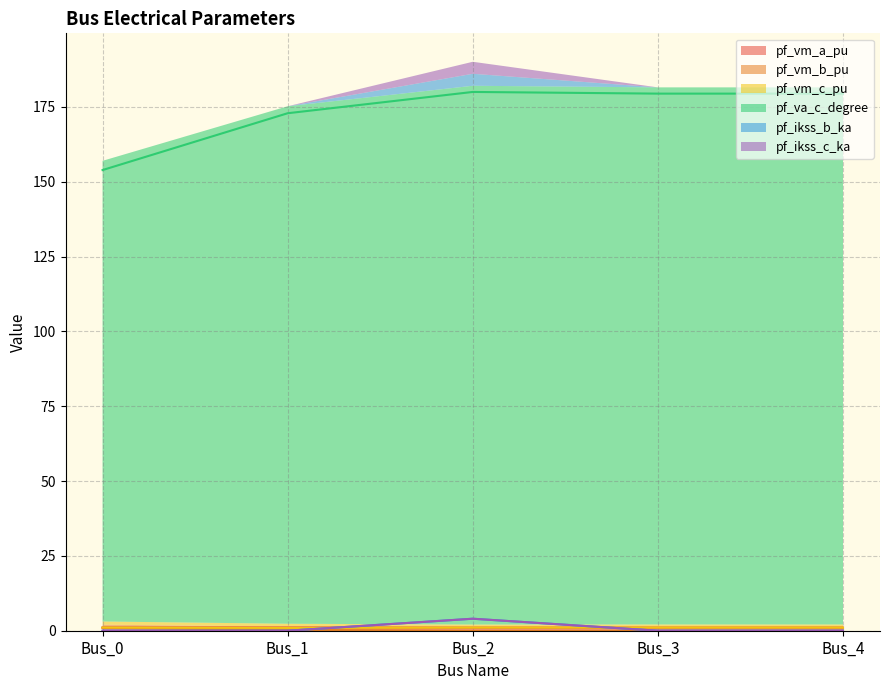

The pf_ikss_c_ka series shows 1.6 at Bus_2. True or false?

False